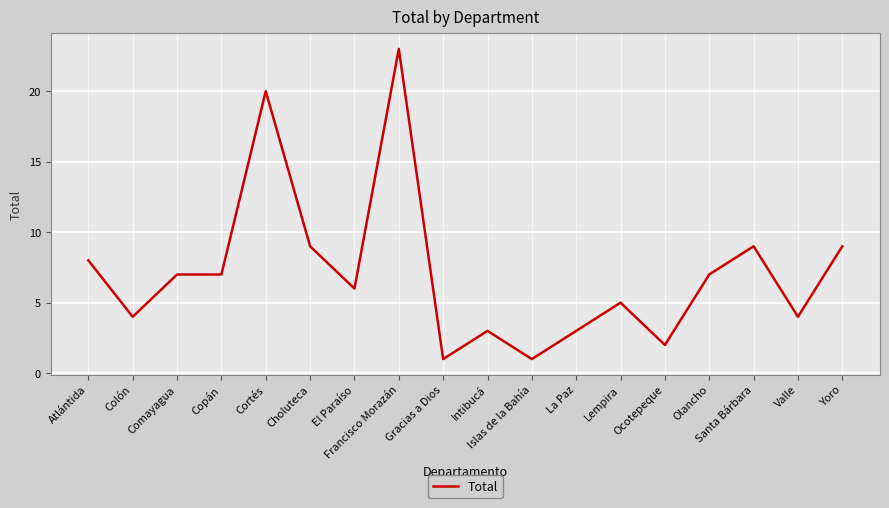

What is the average value?

7